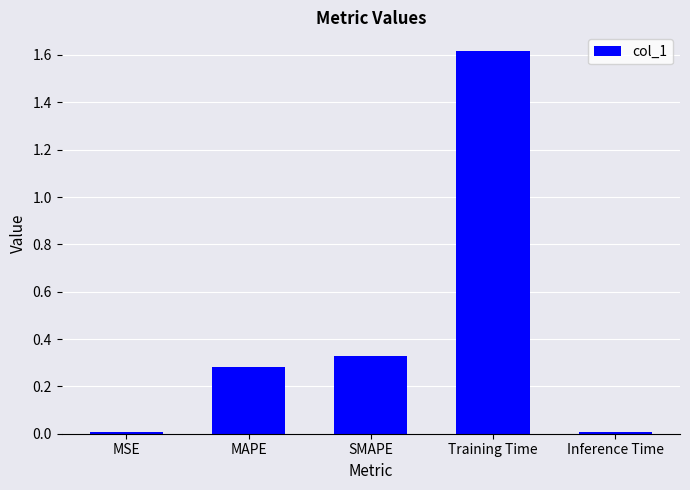

What is the difference between the maximum and second lowest values?

1.6